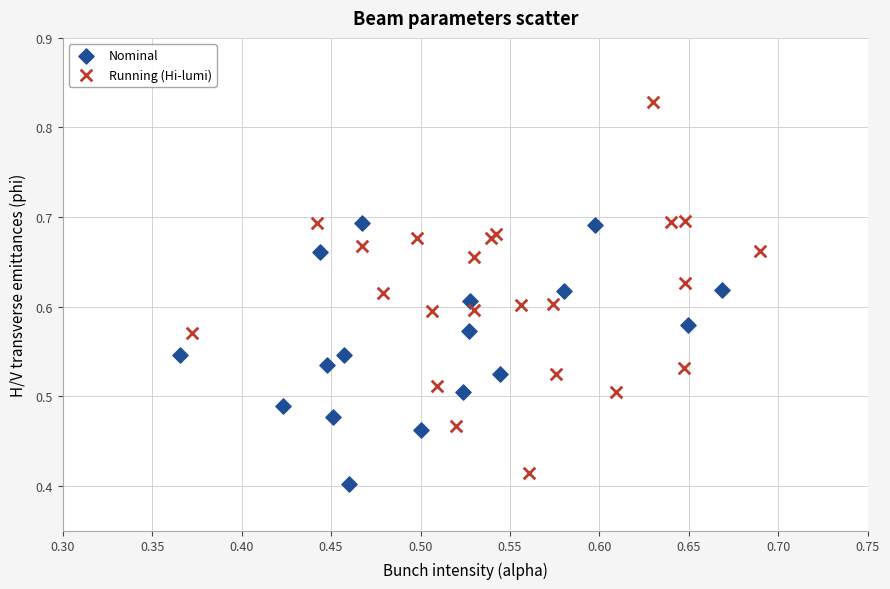

Which series reaches the maximum Y coordinate?

Running (Hi-lumi)